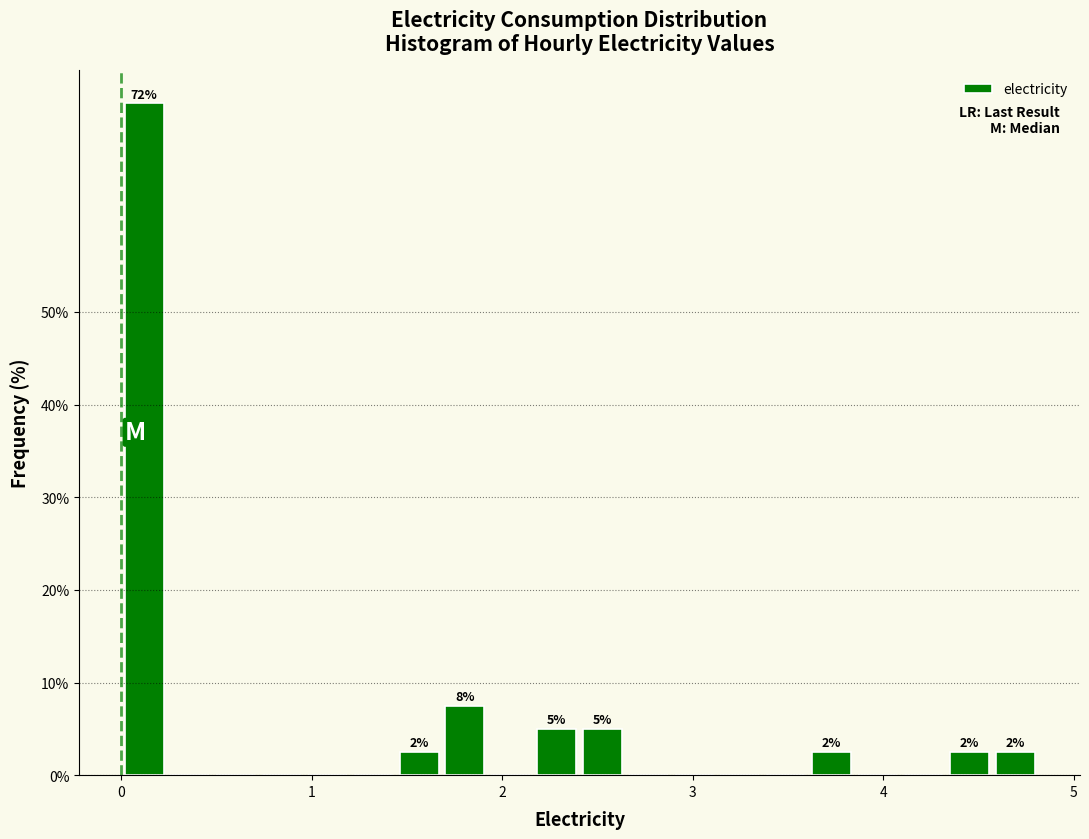

Read against the x-axis, roughly where is the centre of the tallest bar?

0.1